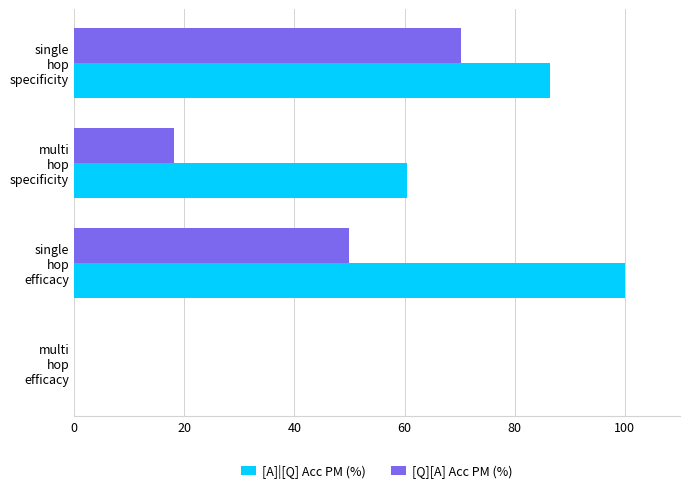

What is the sum of all [A]|[Q] Acc PM (%) values?

246.9